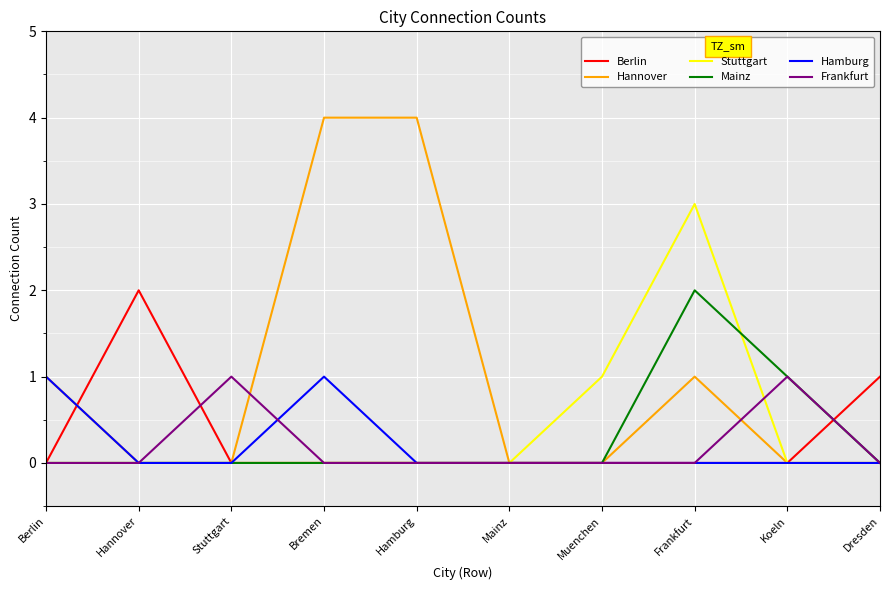

What is the total value across all series at Frankfurt?

6